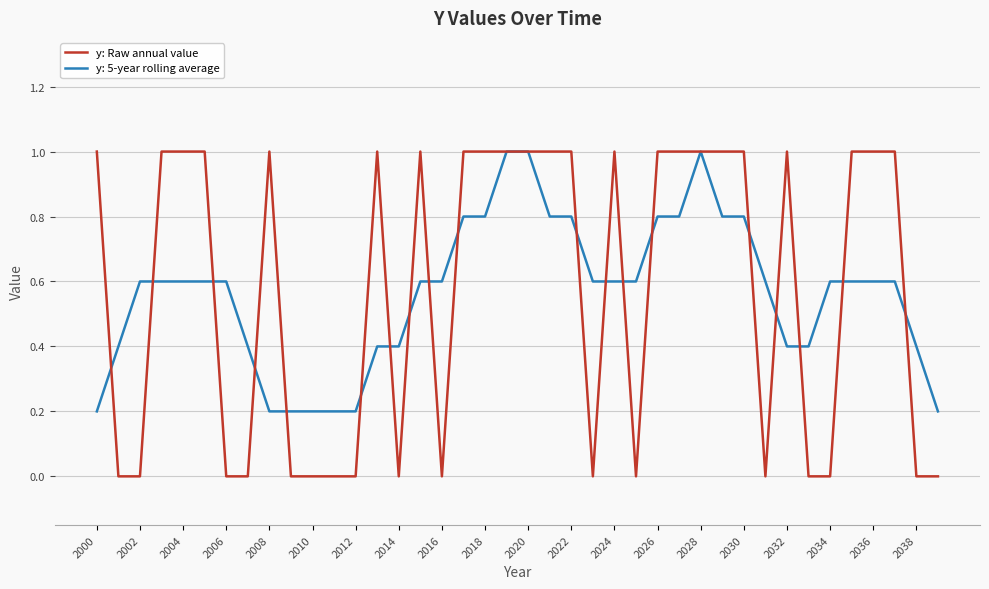

Which series has the largest range (max minus min)?

y: Raw annual value